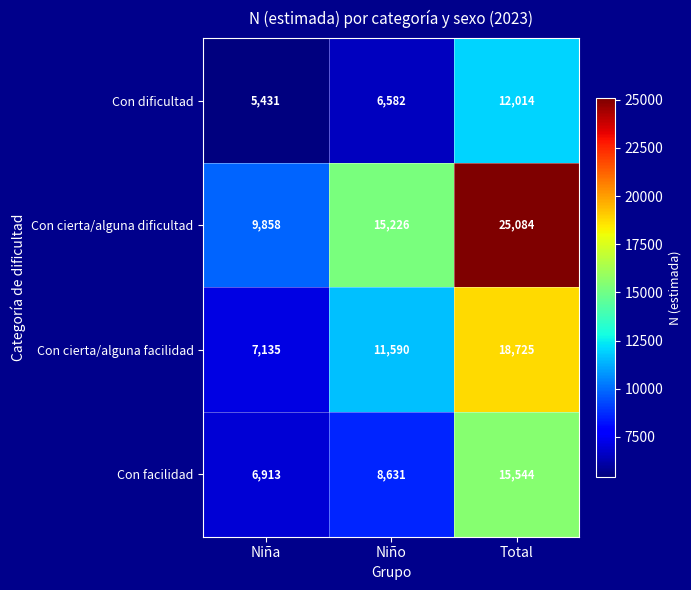

Reading left to right, transcribe all the data shown in this chart.

Con dificultad: 5431	6582	12014
Con cierta/alguna dificultad: 9858	15226	25084
Con cierta/alguna facilidad: 7135	11590	18725
Con facilidad: 6913	8631	15544